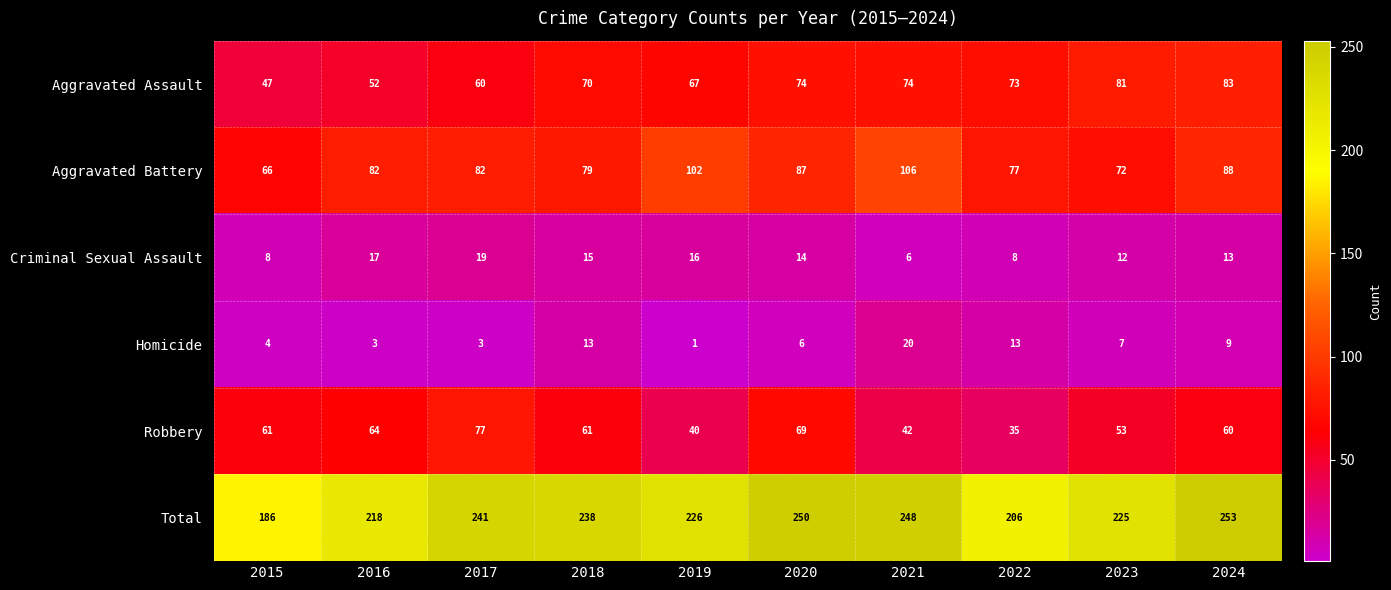

How many series are shown in this chart?

6